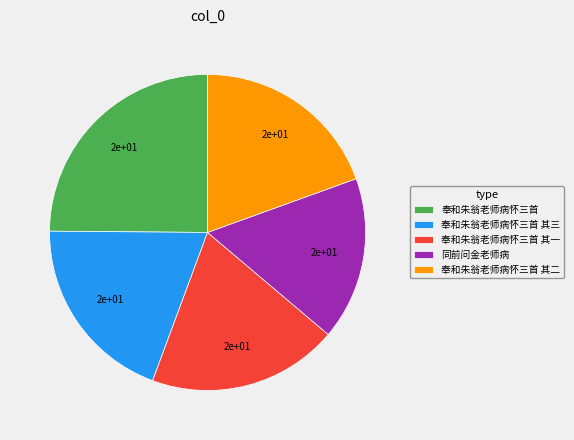

Between 奉和朱翁老师病怀三首 and 奉和朱翁老师病怀三首 其三, which is larger?

奉和朱翁老师病怀三首